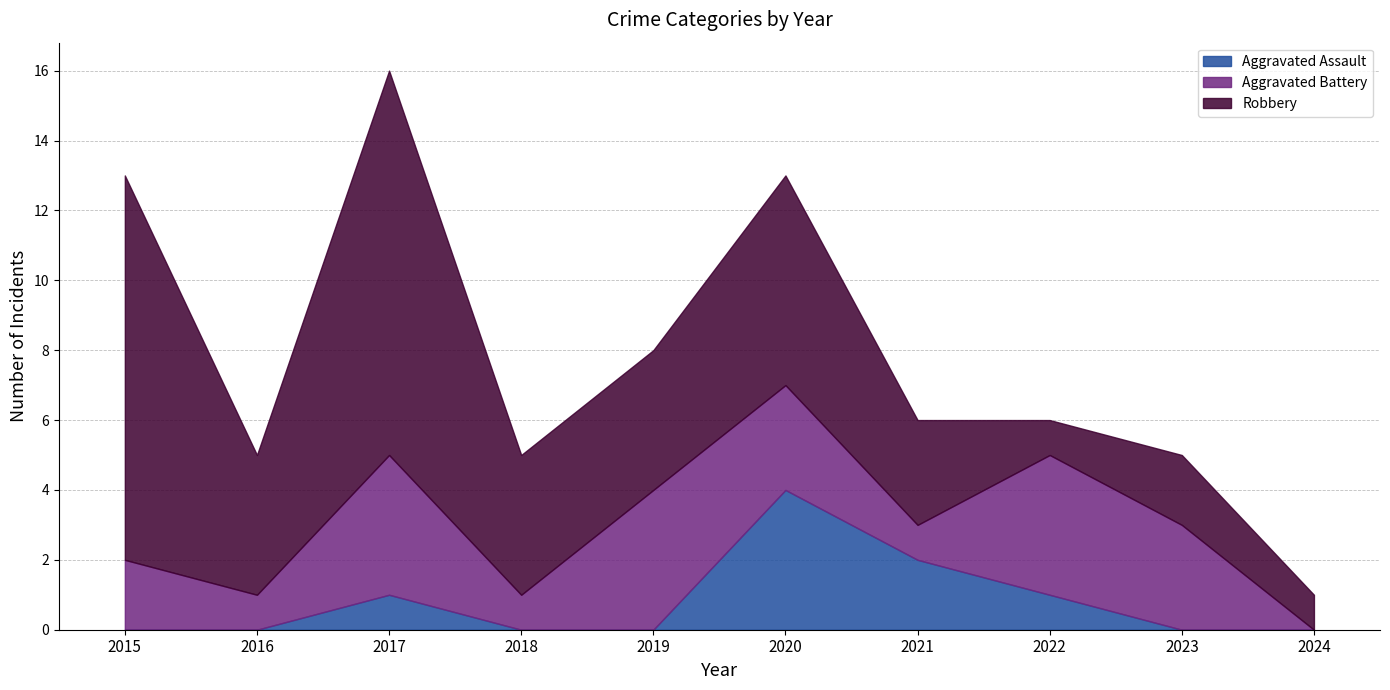

Reading left to right, what are all the values shown in this chart?

Aggravated Assault: 2015=0	2016=0	2017=1	2018=0	2019=0	2020=4	2021=2	2022=1	2023=0	2024=0
Aggravated Battery: 2015=2	2016=1	2017=4	2018=1	2019=4	2020=3	2021=1	2022=4	2023=3	2024=0
Robbery: 2015=11	2016=4	2017=11	2018=4	2019=4	2020=6	2021=3	2022=1	2023=2	2024=1